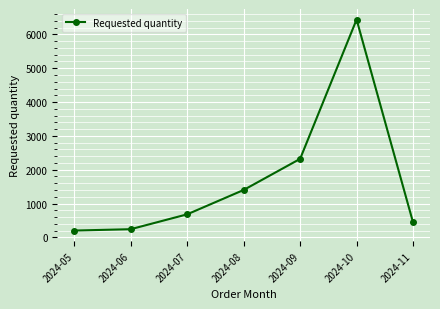

What is the value of the 5th point from the left?

2320